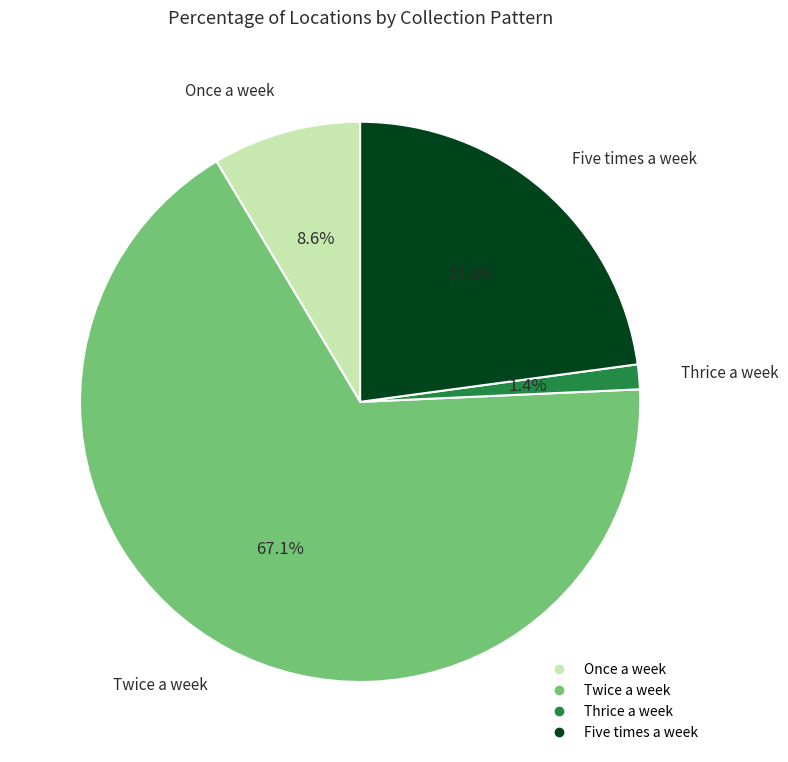

True or false: Thrice a week accounts for 1% of the total.

True